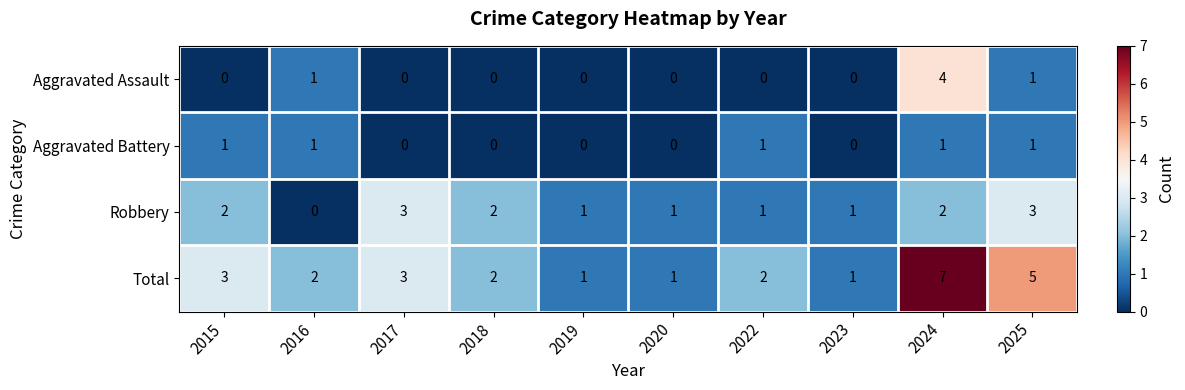

Which series has the largest range (max minus min)?

Total